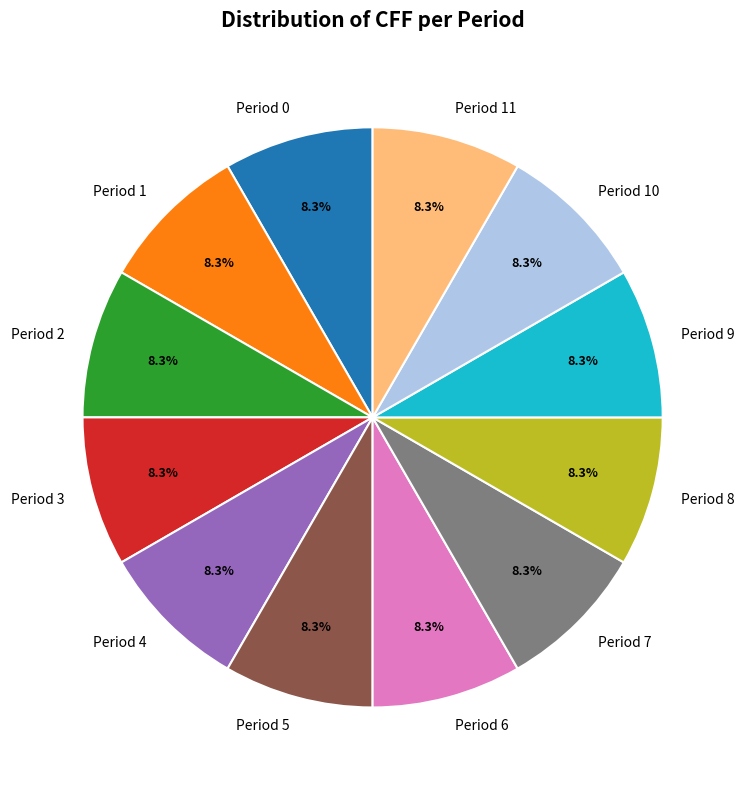

What is the total percentage of Period 0 and Period 3?

16.7%